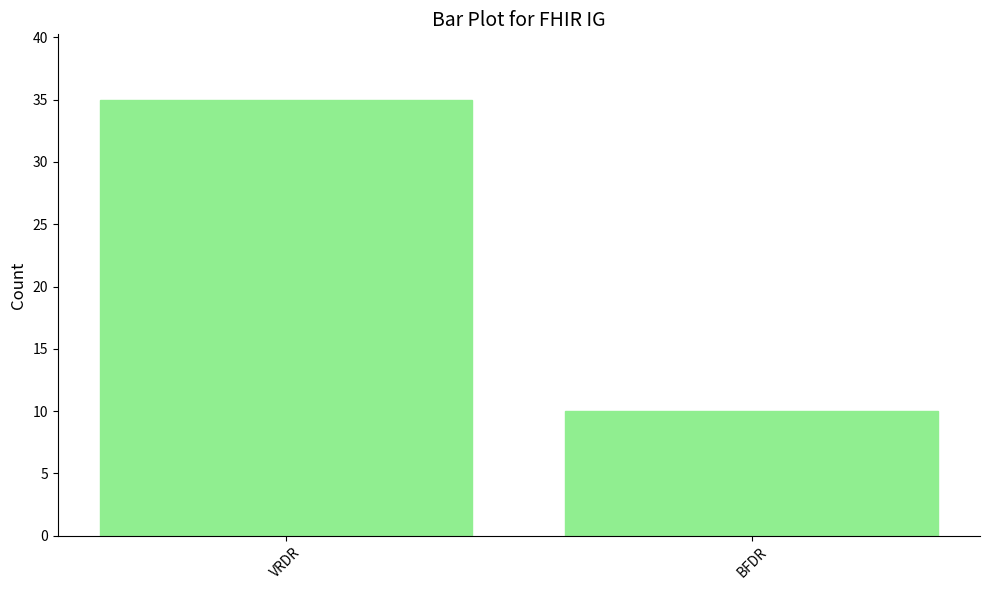

What is the difference between the maximum and minimum values?

25